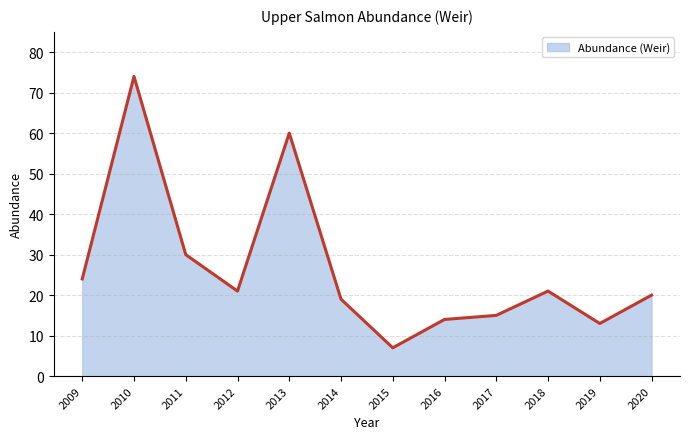

What is the approximate value at 2012?

21